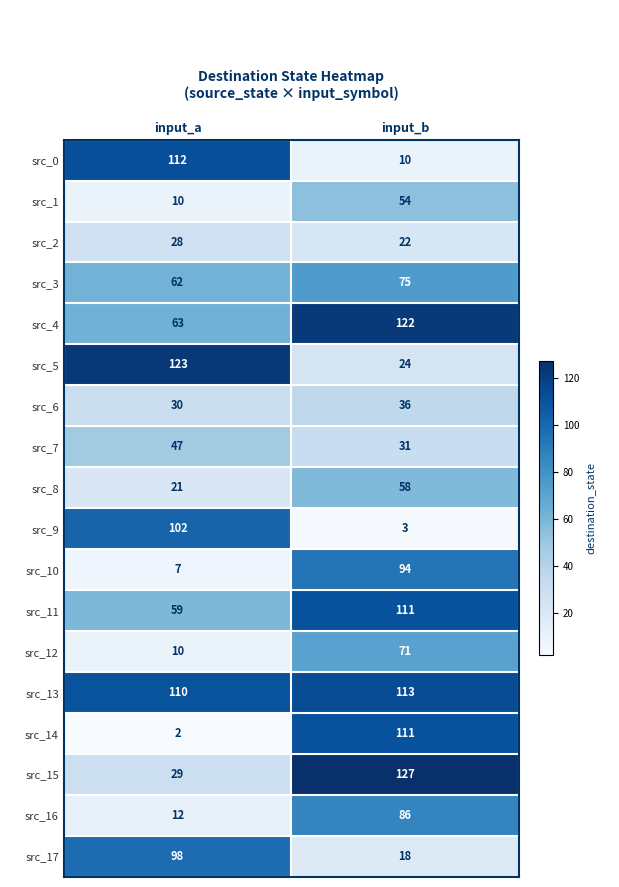

Which category has the lowest value across all series?

input_a